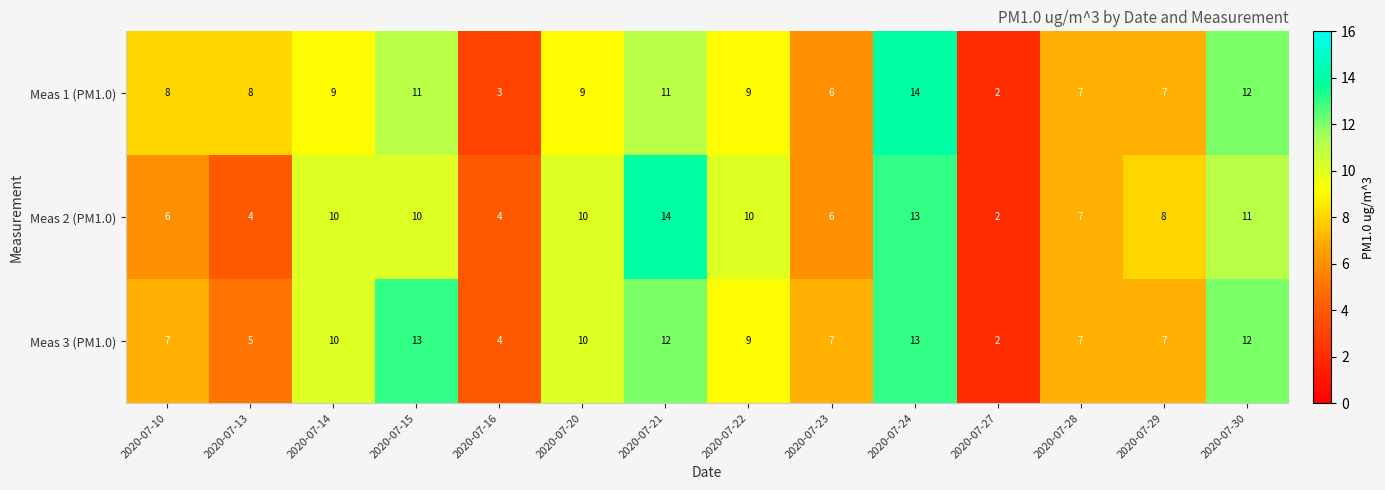

Rank the series by their average value, from highest to lowest.

Meas 3 (PM1.0), Meas 1 (PM1.0), Meas 2 (PM1.0)